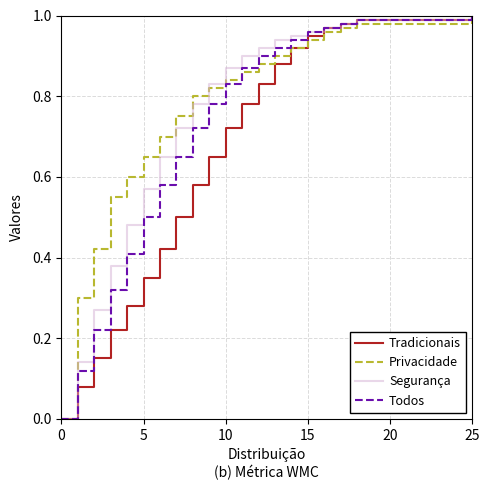

Rank the series by their average value, from lowest to highest.

Tradicionais, Todos, Segurança, Privacidade